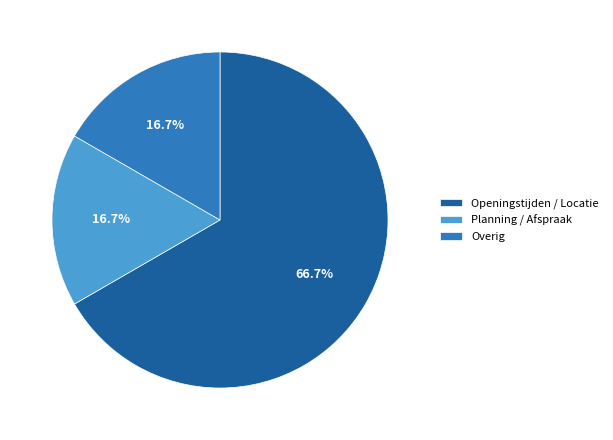

True or false: Overig accounts for 17% of the total.

True